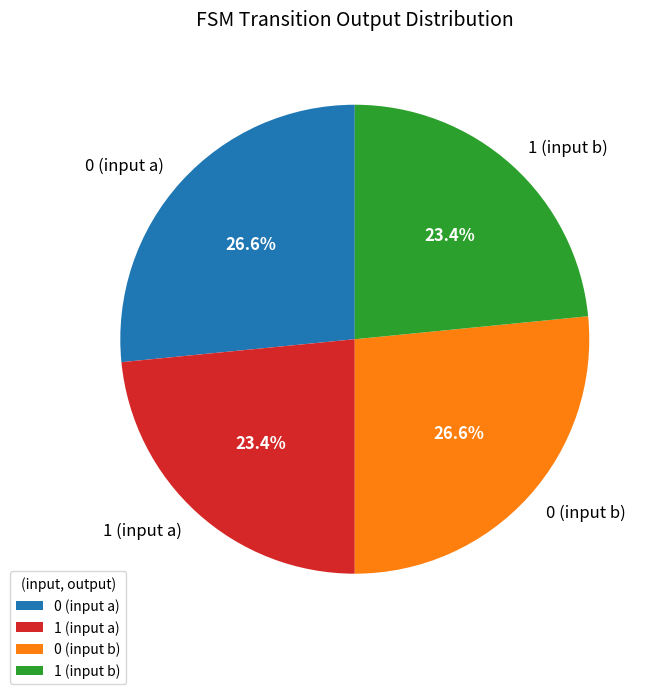

To the nearest percent, what is the average slice percentage?

25%